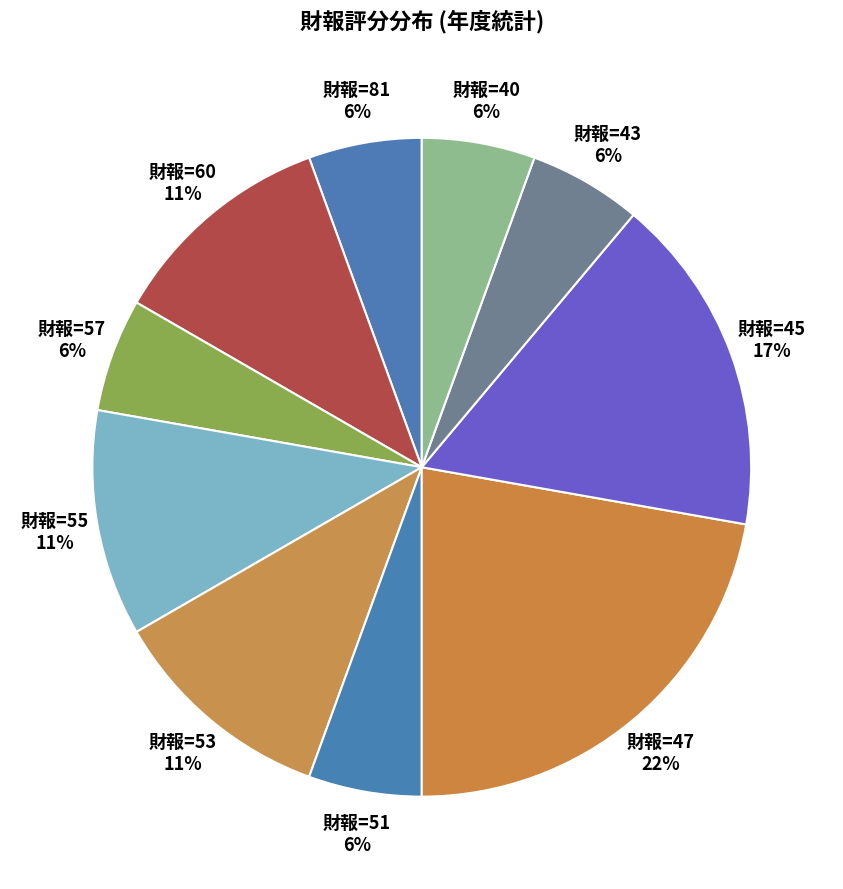

Is there any slice that represents more than half of the pie?

No